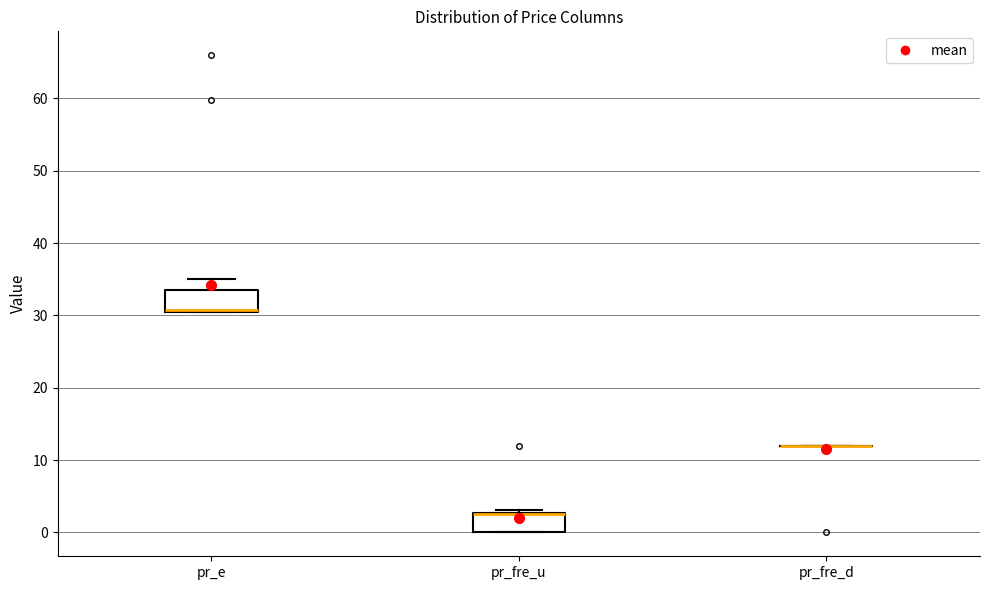

Reading left to right, read every box against the y-axis: the position of its median line, the range the box covers, and the ends of its whiskers. The values are not printed on the chart, so give them approximately, as read against the axis.

pr_e: median 31, box 30 to 33, whiskers 30 to 35
pr_fre_u: median 3 (drawn on the box's upper edge), box 0 to 3, whiskers 0 to 3 (just above the box's upper edge)
pr_fre_d: box collapsed to a line at 12, whiskers 12 to 12